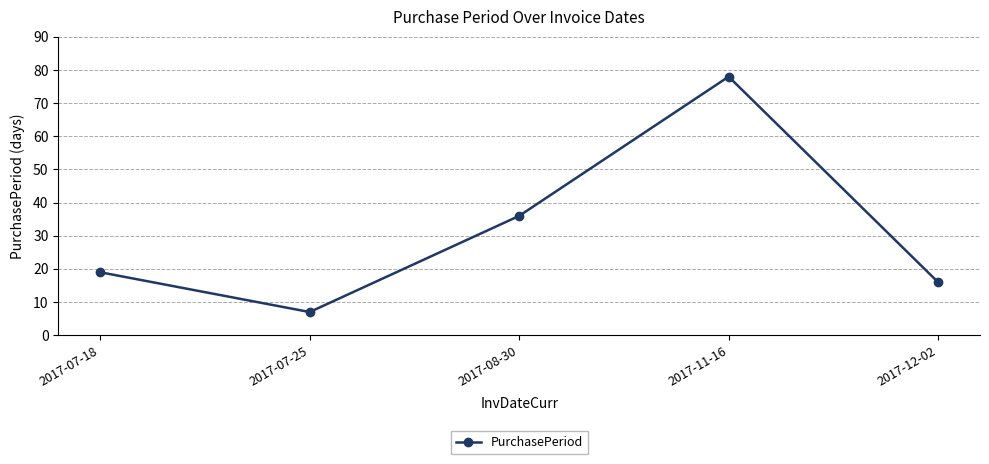

Reading left to right, what are all the values shown in this chart?

19	7	36	78	16